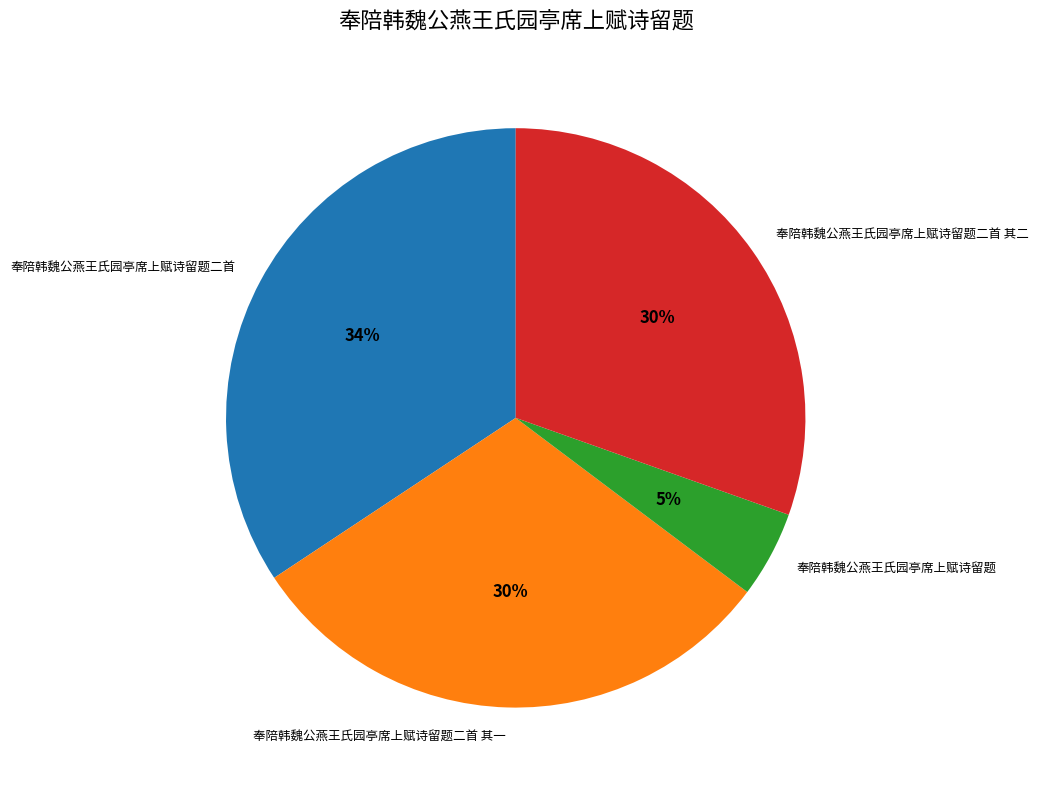

How many segments does this pie chart have?

4